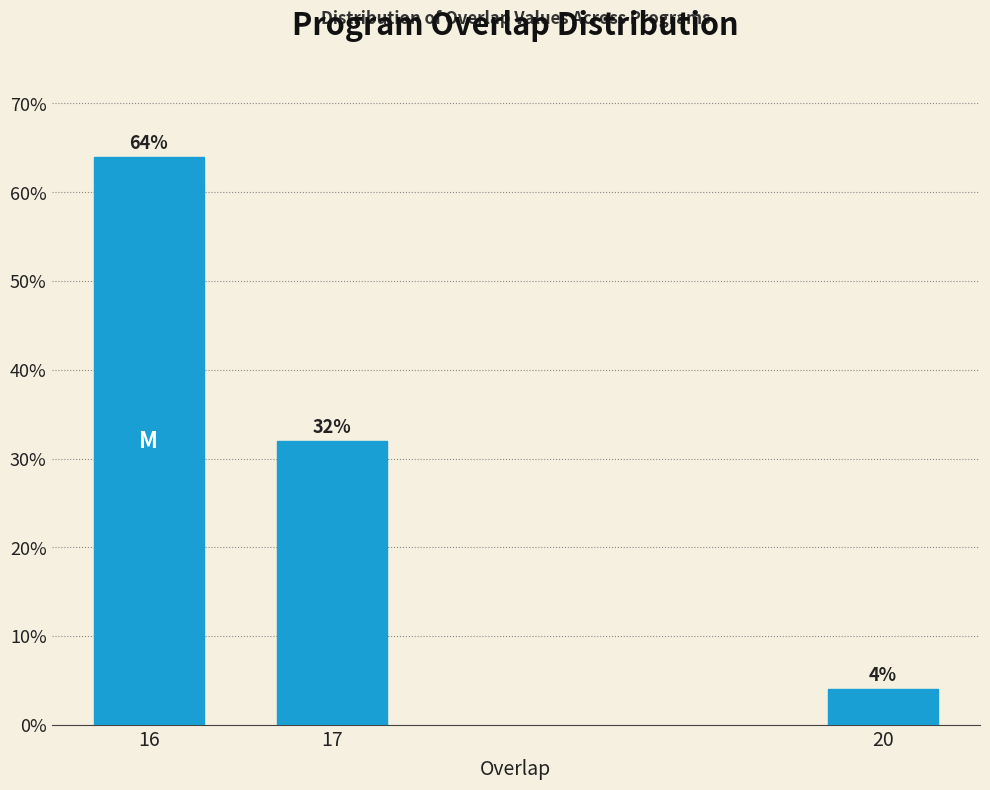

Reading left to right, list all the values displayed in this chart.

64	32	4